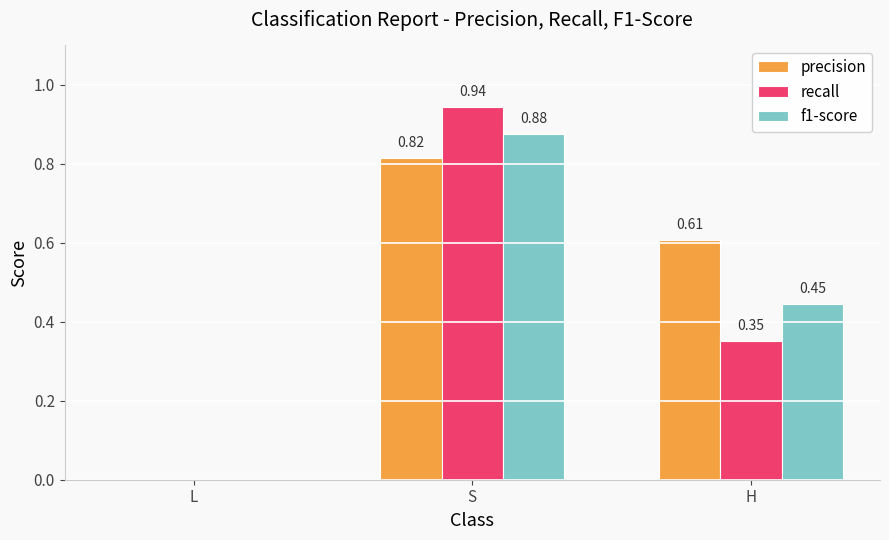

At which category is the sum across all series the highest?

S